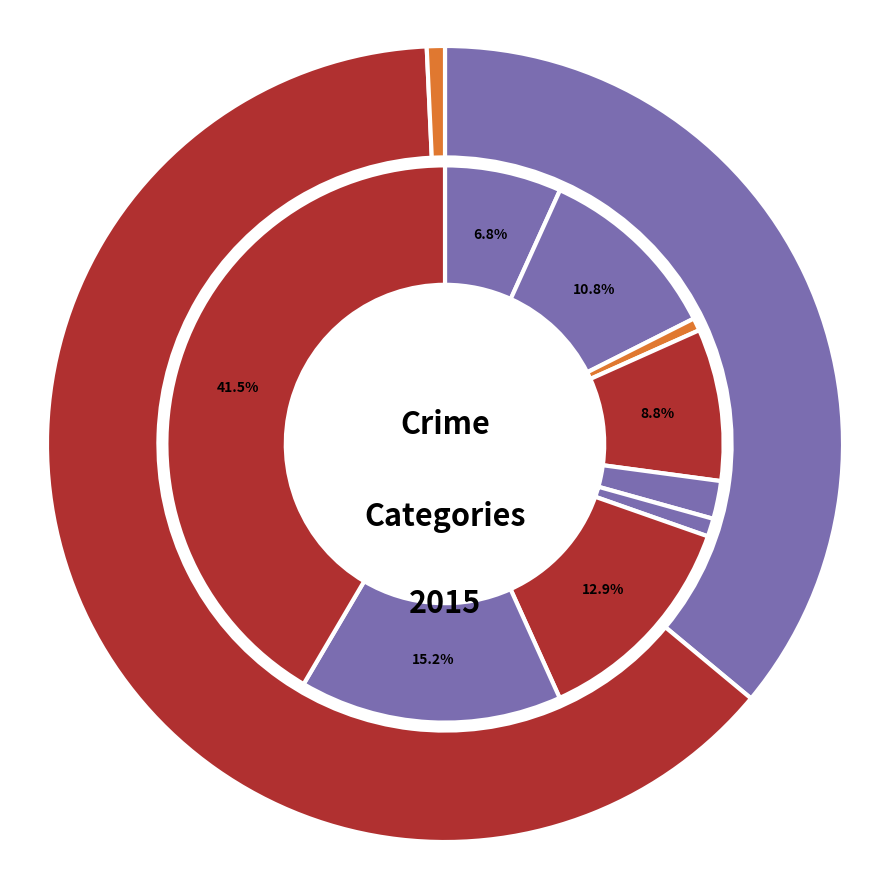

To the nearest percent, what percentage of the pie is Motor Vehicle Theft?

13%